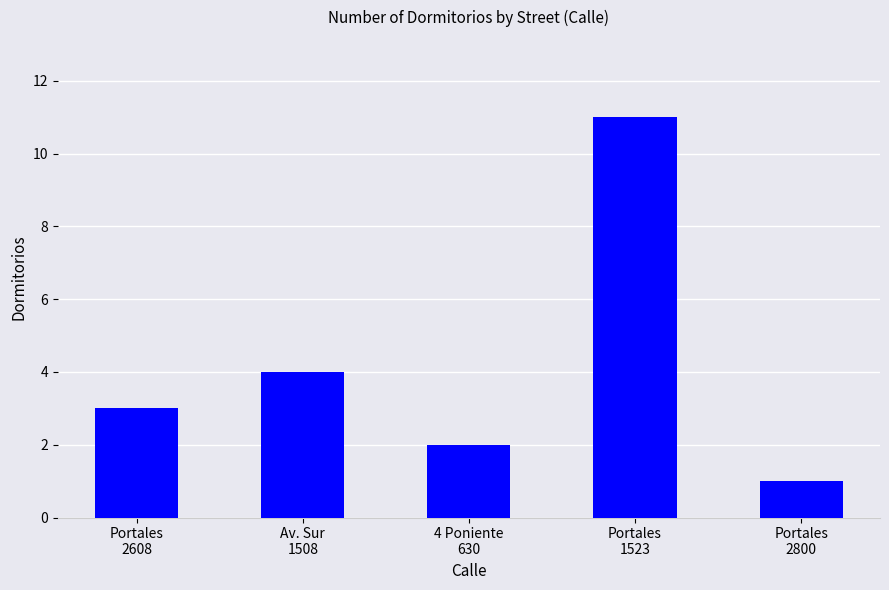

What is the difference between the second highest and second lowest values?

2